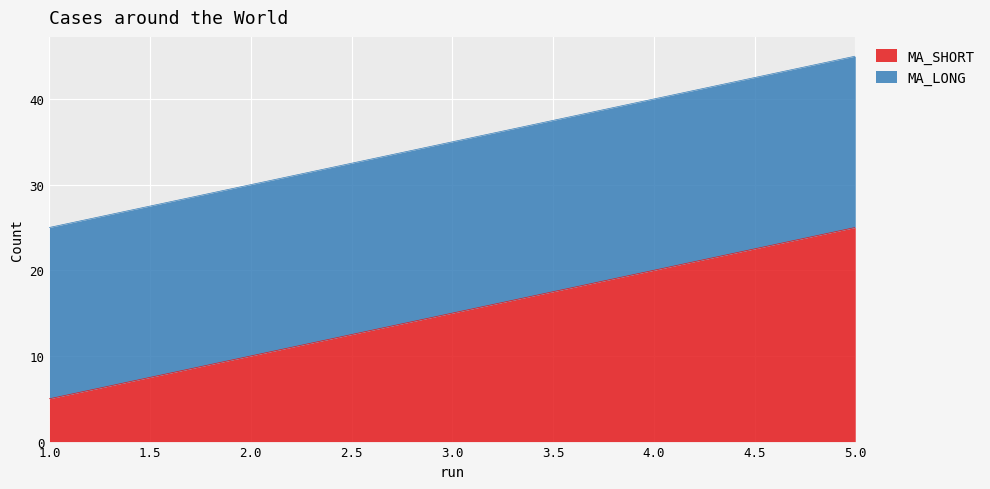

Read the value at 5.

25